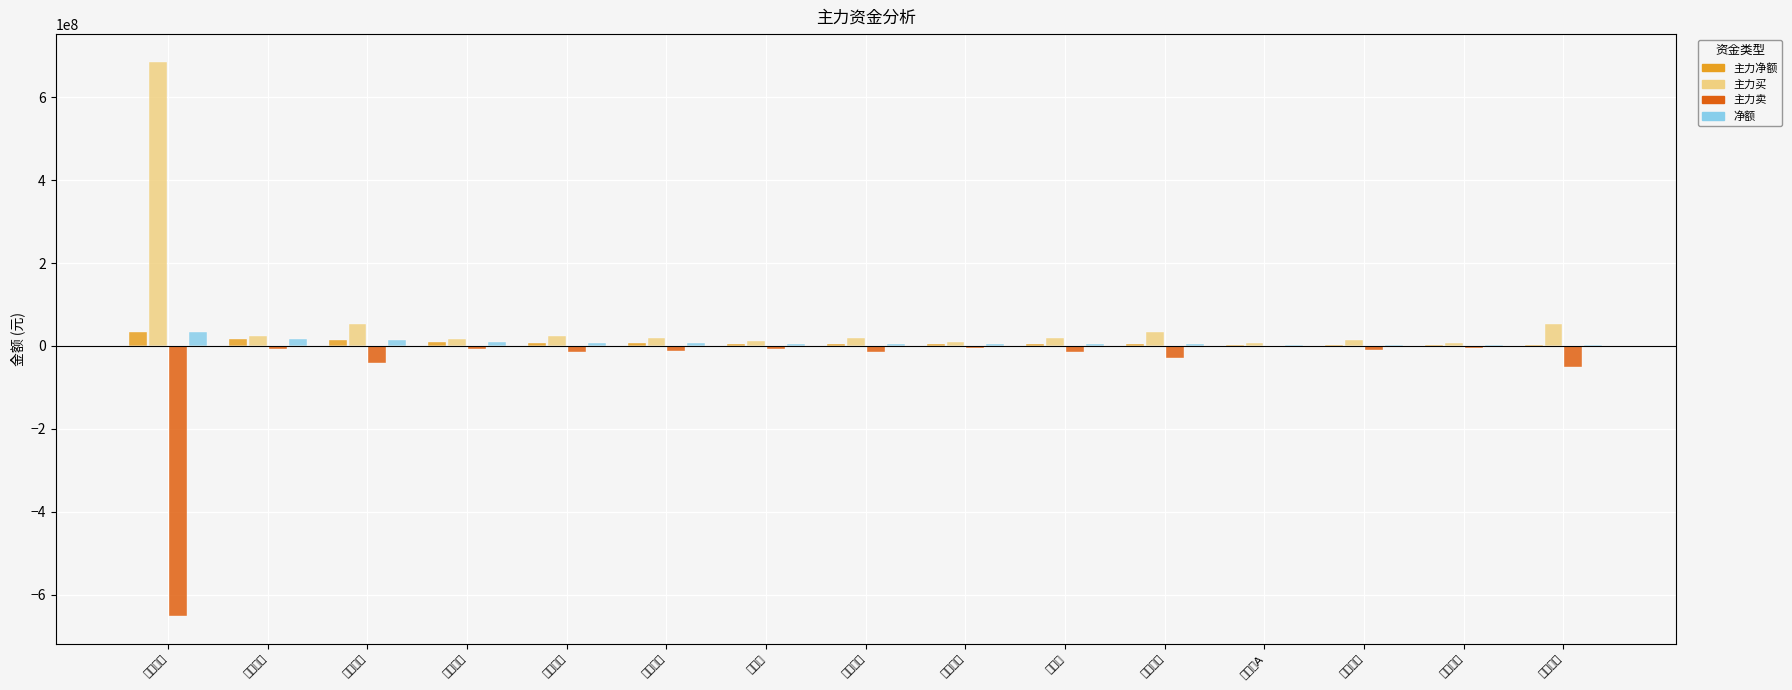

How many bars are there in total?

60